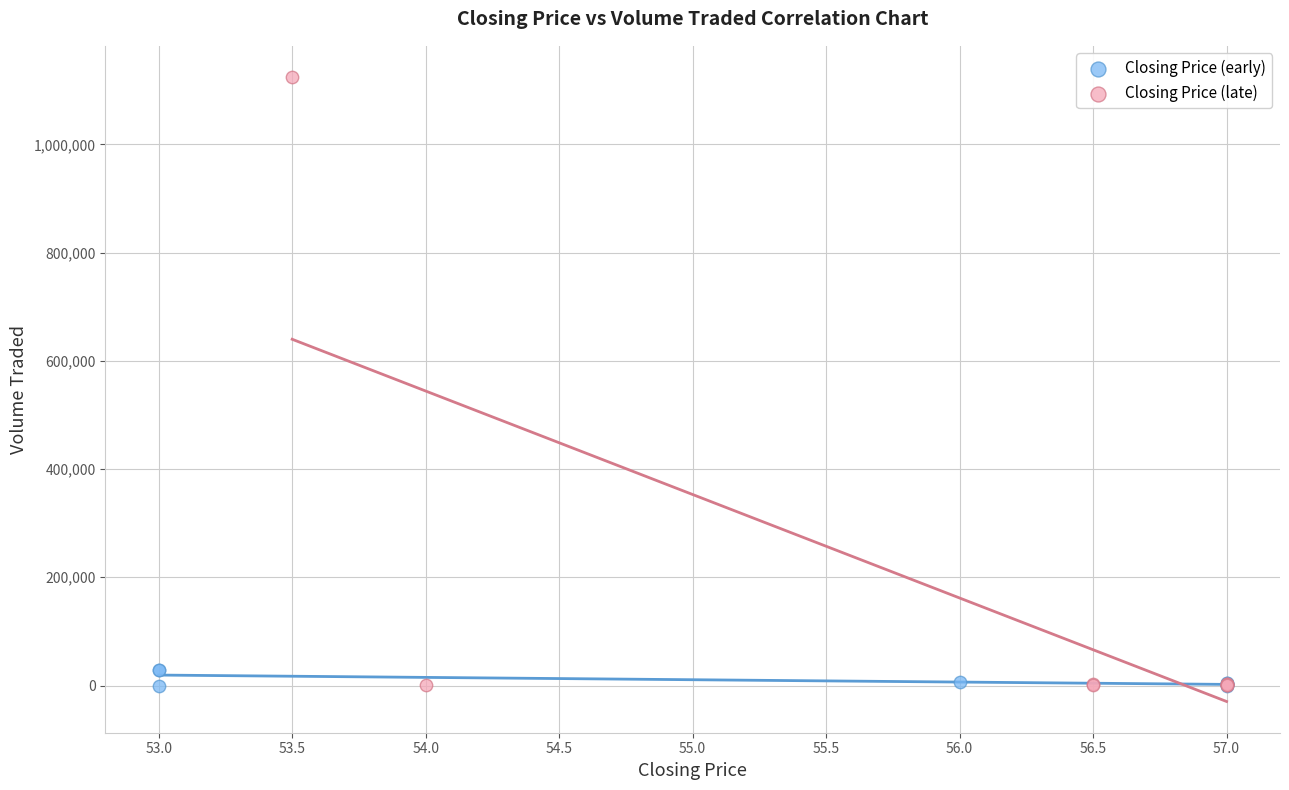

What are all the series names shown in the legend?

Closing Price (early), Closing Price (late)